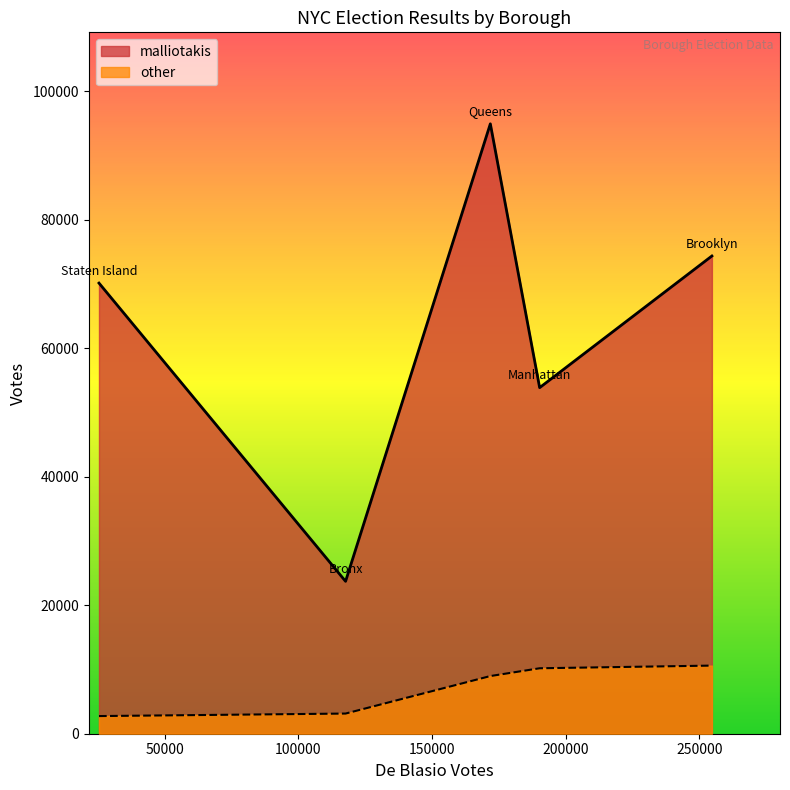

Count the number of data series in this chart.

2